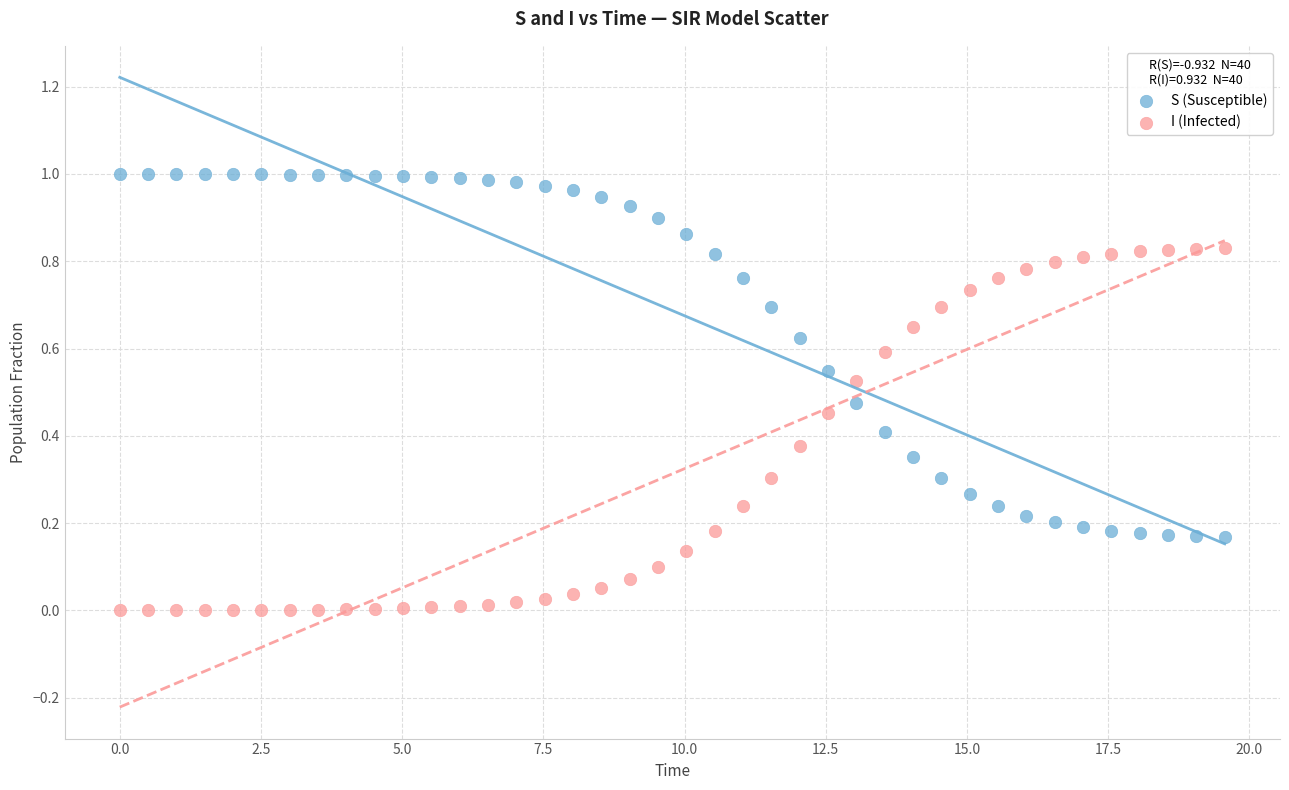

Which series reaches the minimum Y coordinate?

I (Infected)